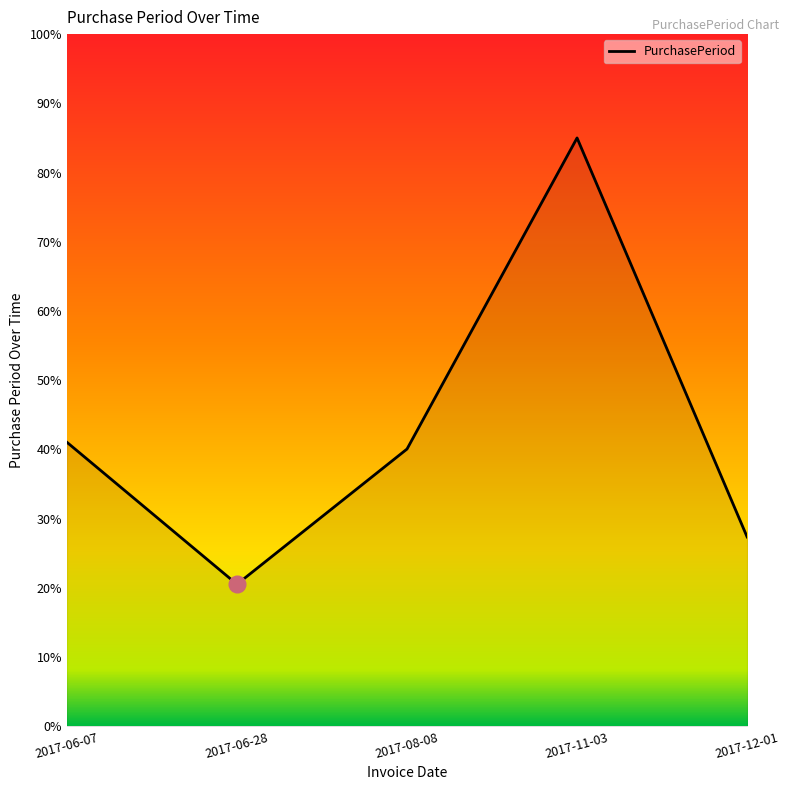

What is the average value?

42.8